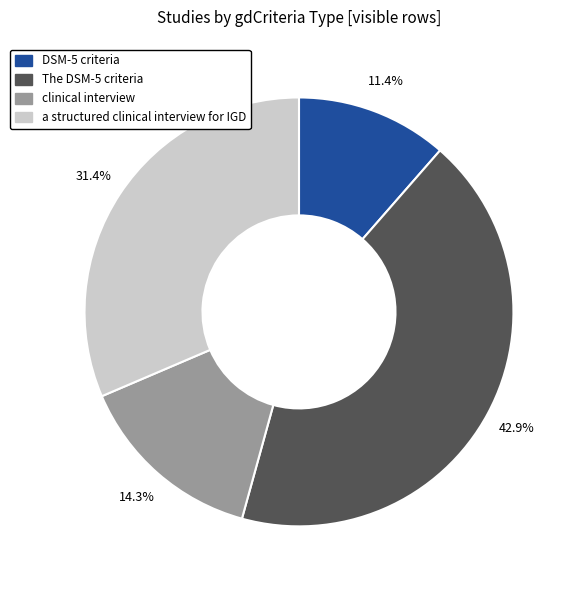

Is there any slice that represents more than half of the pie?

No